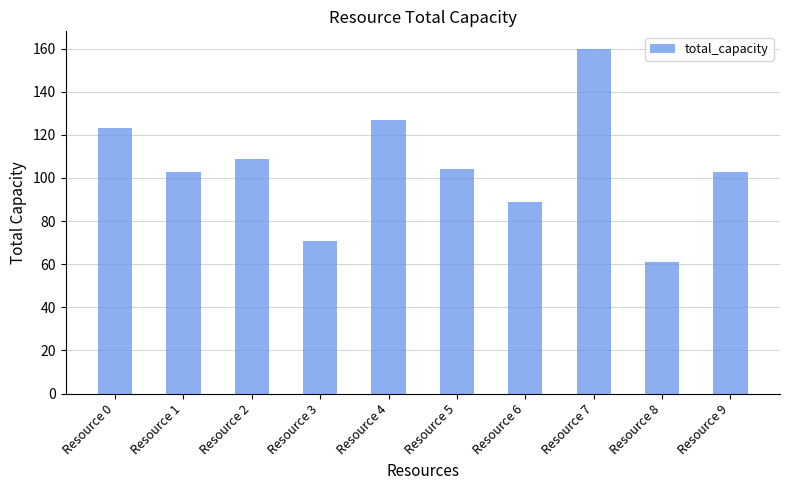

Is it true that the value at Resource 3 is 71?

True